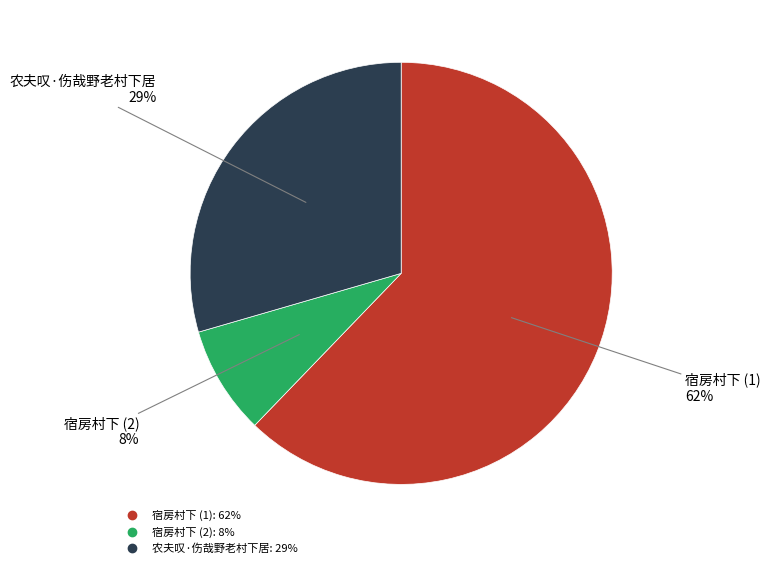

To the nearest percent, what is the average slice percentage?

33%